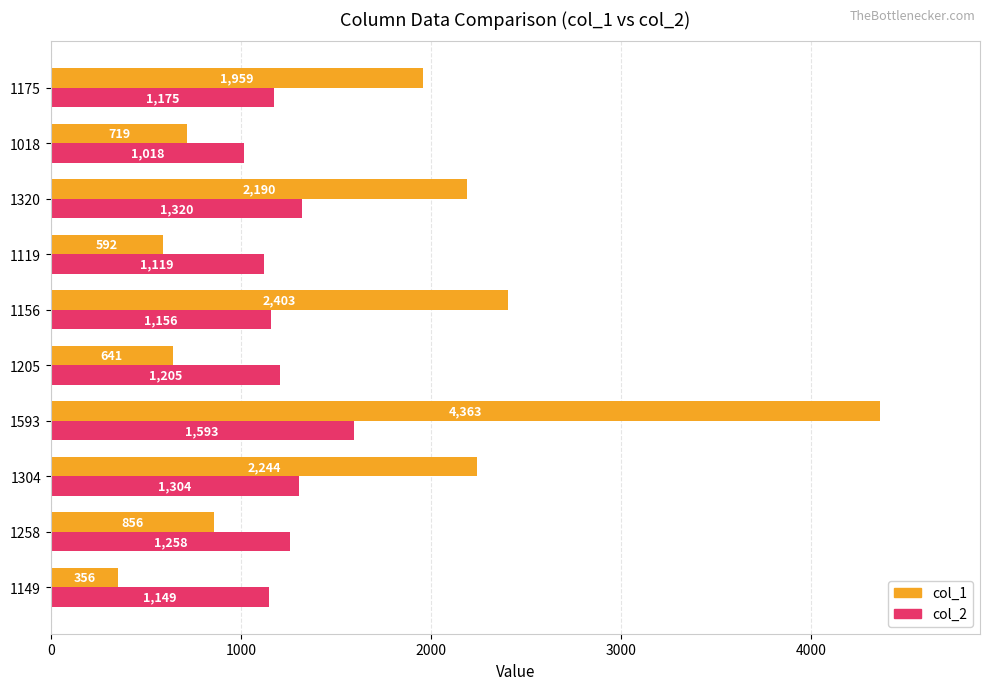

What is the difference between the maximum and second lowest values in the col_2 series?

474